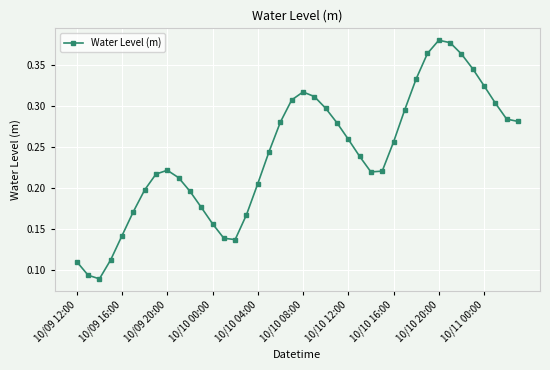

True or false: there are more than 0 points higher than both neighbors.

True